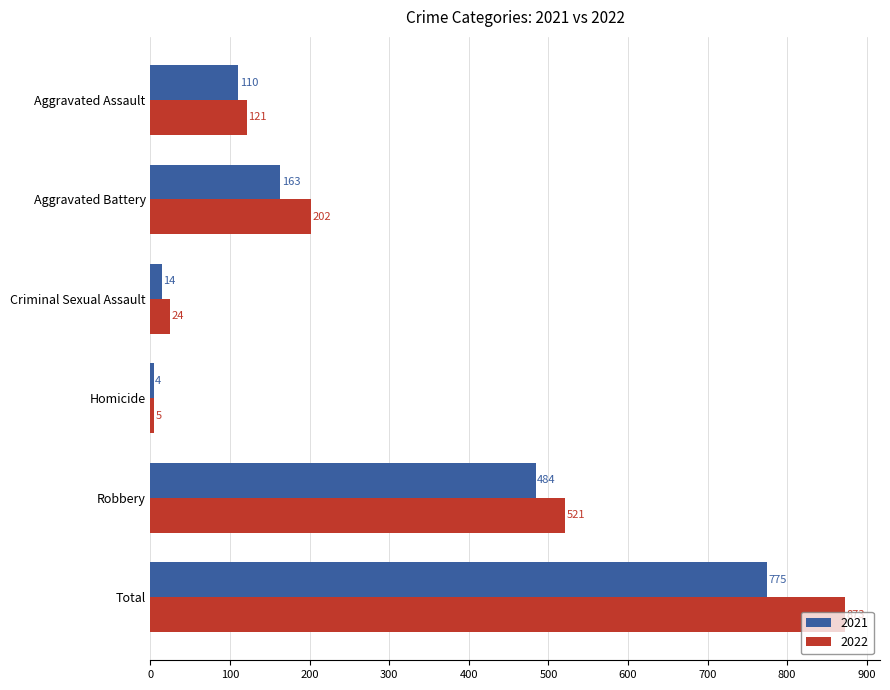

Read the 2021 value at Robbery, to the nearest 50.

500